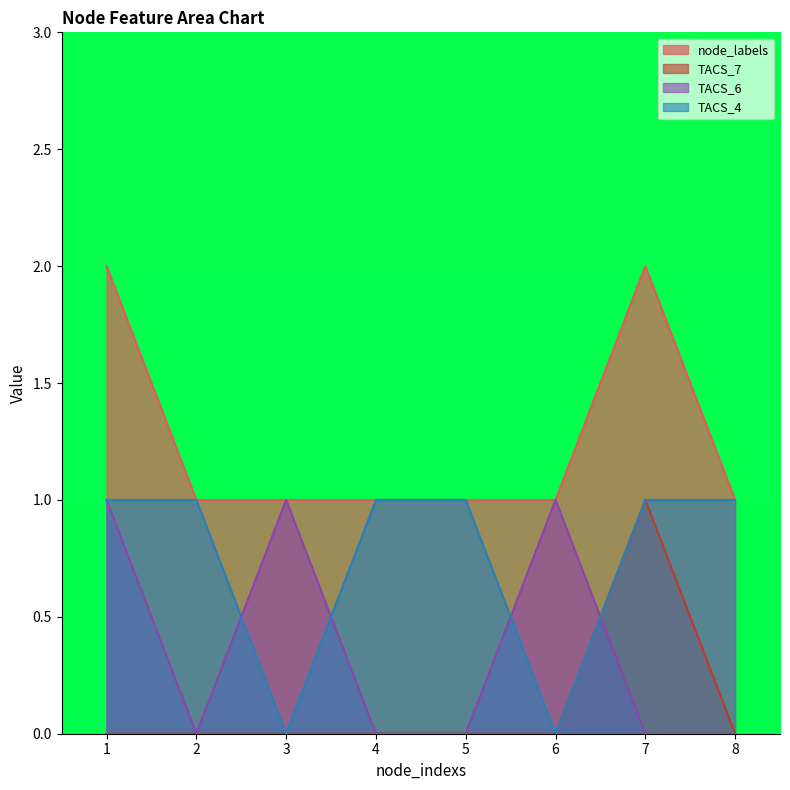

The value of node_labels at 5 is 2. True or false?

False